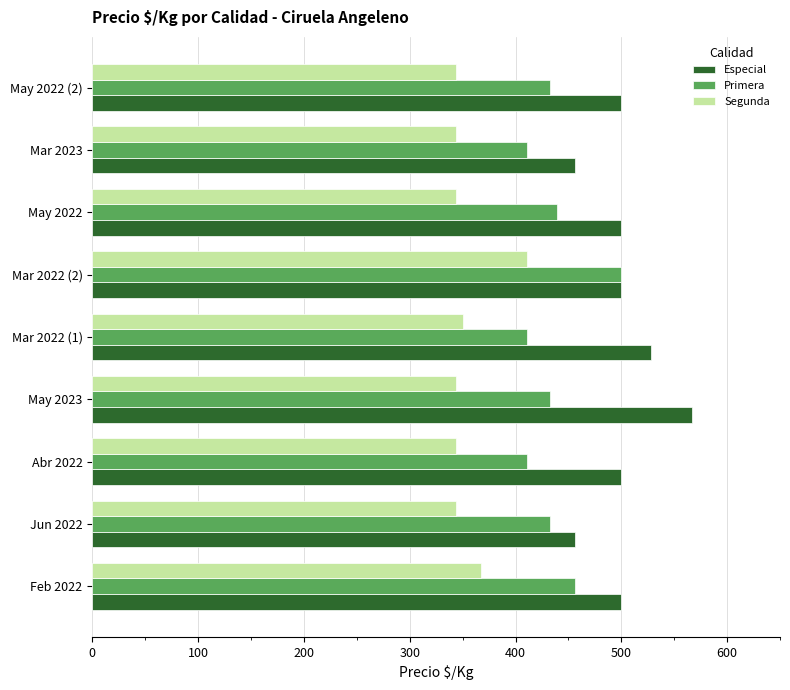

Rank the series by their average value, from highest to lowest.

Especial, Primera, Segunda